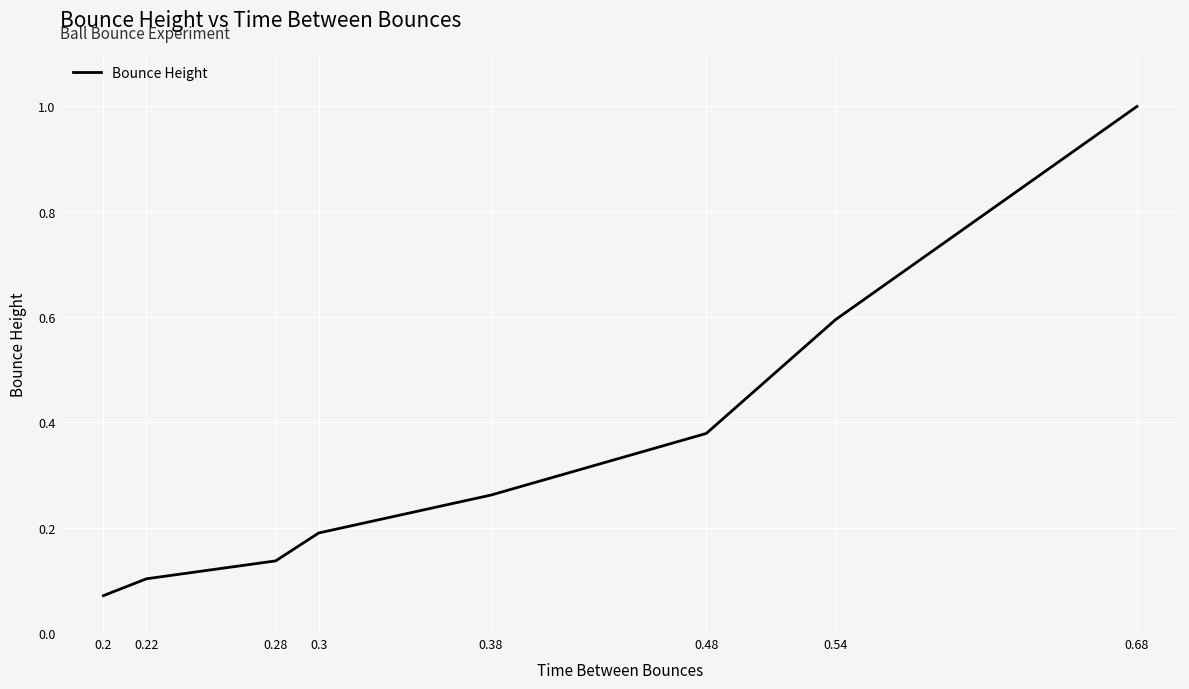

The chart shows a value of 0.4 at 0.48. True or false?

True